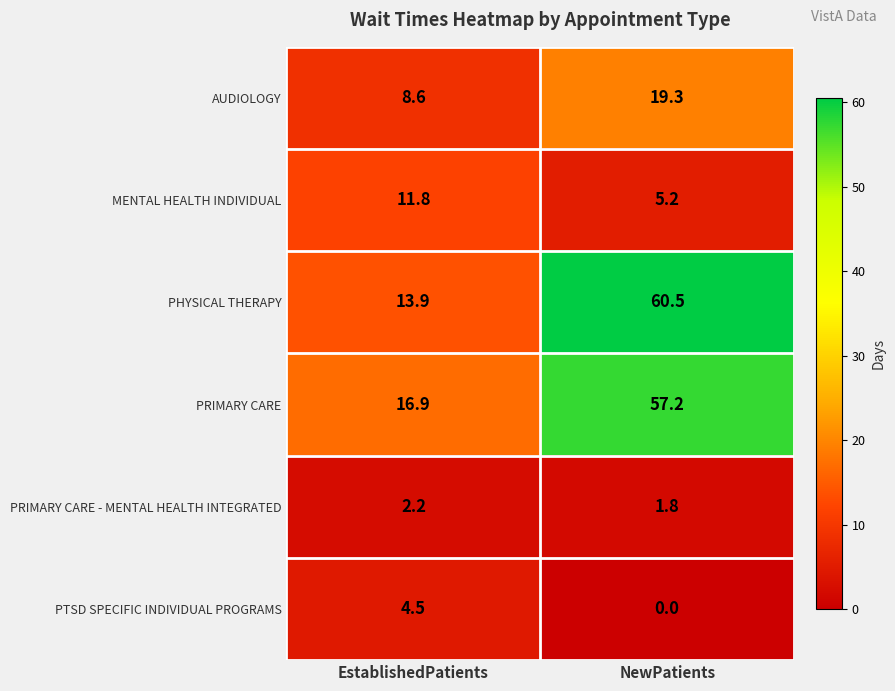

At how many categories does at least one series exceed 14?

2